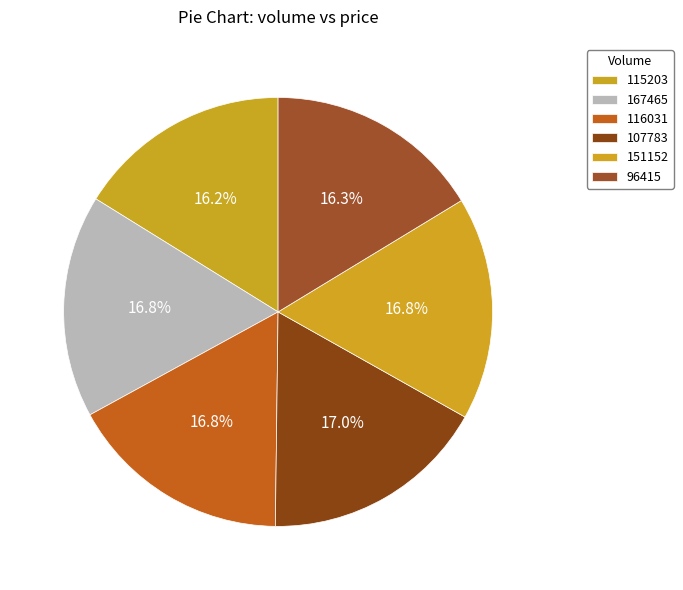

To the nearest percent, what is the difference between the 96415 and 107783 slice percentages?

1%